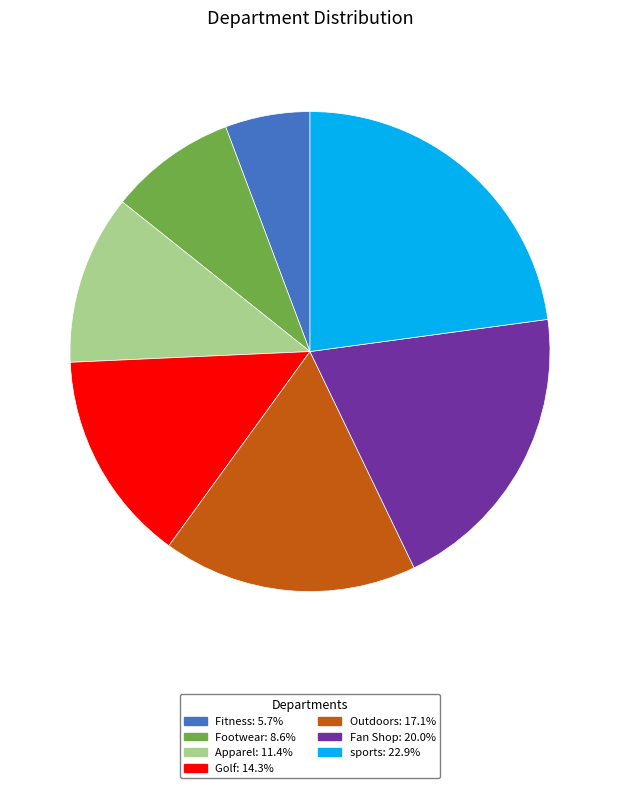

The sports slice represents 9% of the pie. True or false?

False